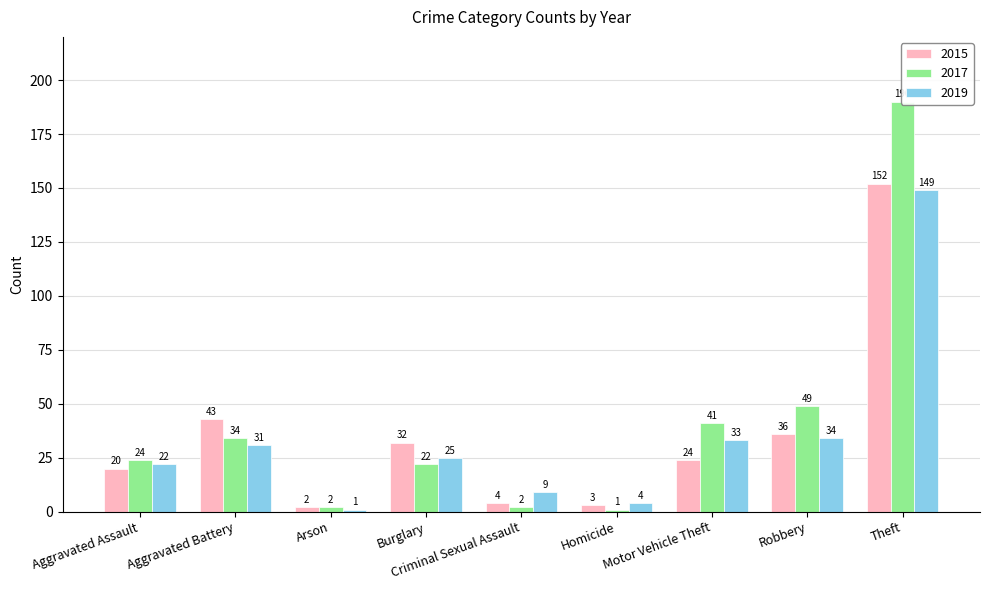

List the labels in order of 2019 value, largest first.

Theft, Robbery, Motor Vehicle Theft, Aggravated Battery, Burglary, Aggravated Assault, Criminal Sexual Assault, Homicide, Arson